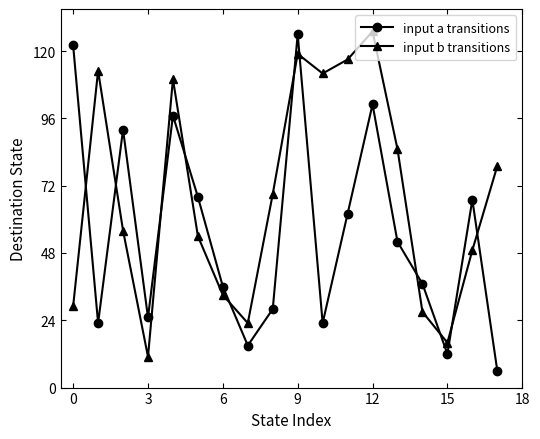

Which series has the largest total across all categories?

input b transitions